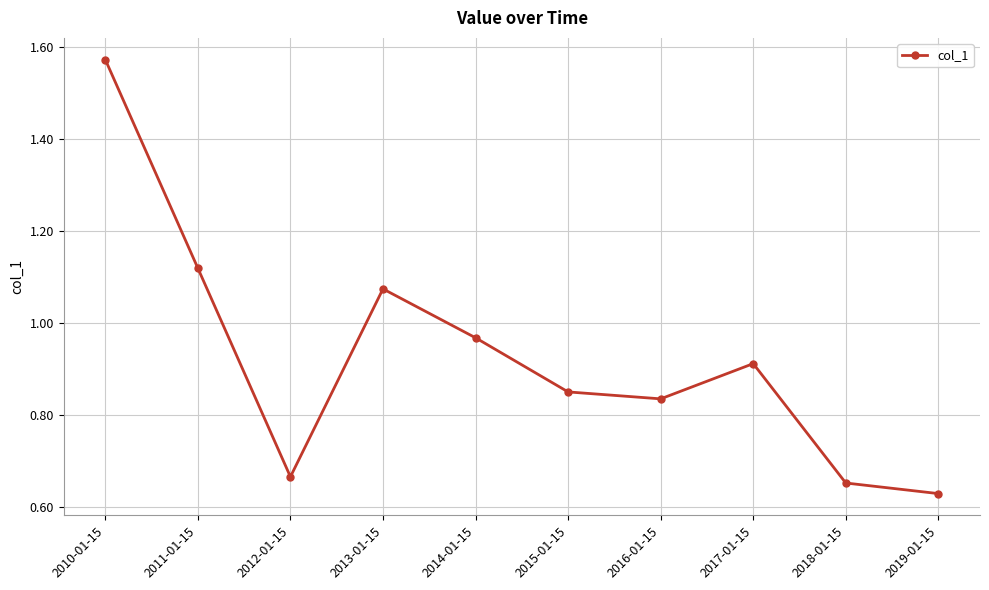

Rank the categories by value from lowest to highest.

2019-01-15, 2018-01-15, 2012-01-15, 2016-01-15, 2015-01-15, 2017-01-15, 2014-01-15, 2013-01-15, 2011-01-15, 2010-01-15